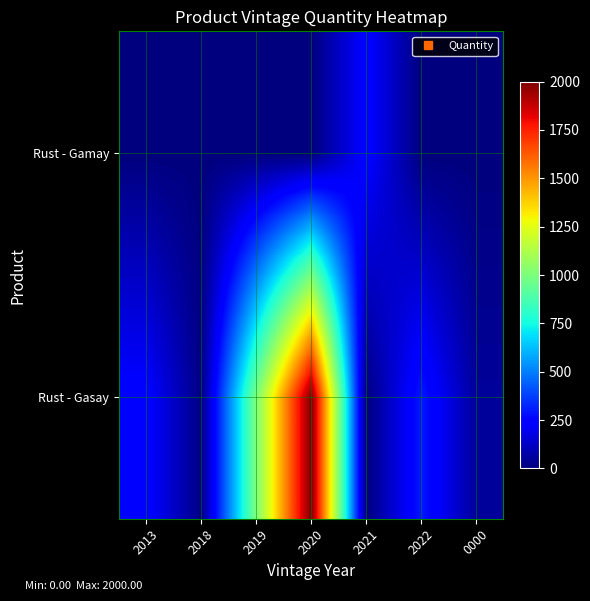

Which category has the lowest value across all series?

2013